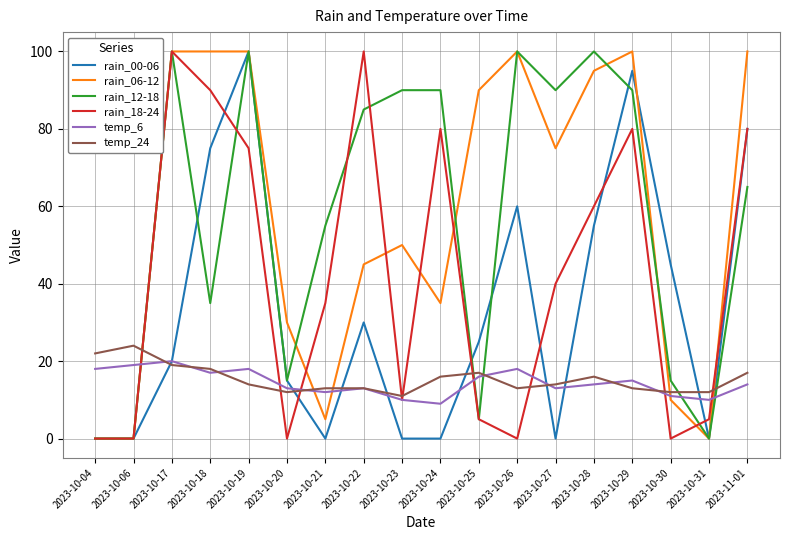

Reading left to right, extract all data points from this chart.

rain_00-06: 0	0	20	75	100	15	0	30	0	0	25	60	0	55	95	45	0	80
rain_06-12: 0	0	100	100	100	30	5	45	50	35	90	100	75	95	100	10	0	100
rain_12-18: 0	0	100	35	100	15	55	85	90	90	5	100	90	100	90	15	0	65
rain_18-24: 0	0	100	90	75	0	35	100	10	80	5	0	40	60	80	0	5	80
temp_6: 18	19	20	17	18	13	12	13	10	9	16	18	13	14	15	11	10	14
temp_24: 22	24	19	18	14	12	13	13	11	16	17	13	14	16	13	12	12	17